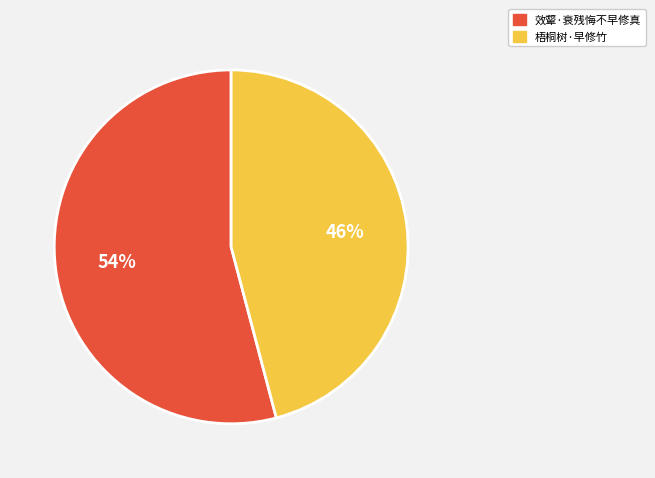

Which has a higher value, 梧桐树·早修竹 or 效颦·衰残悔不早修真?

效颦·衰残悔不早修真